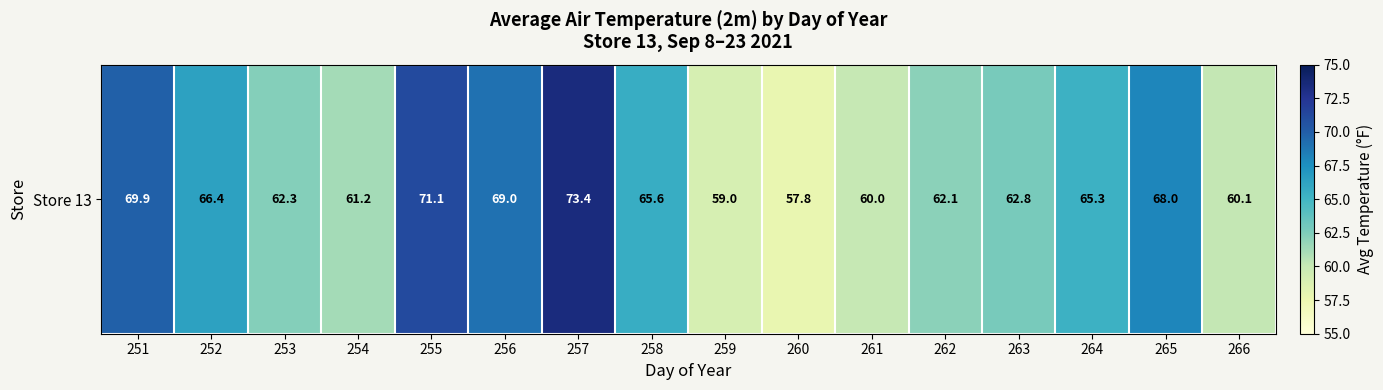

What is the average value?

64.6